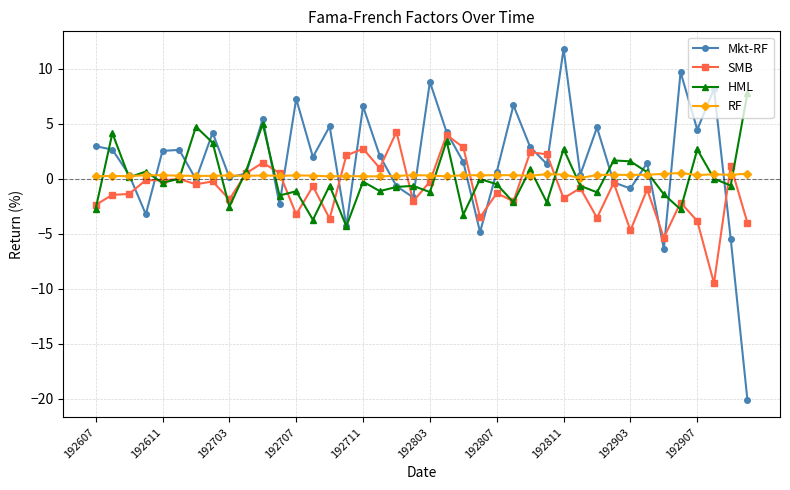

True or false: Mkt-RF has more than 0 interior local peaks.

True